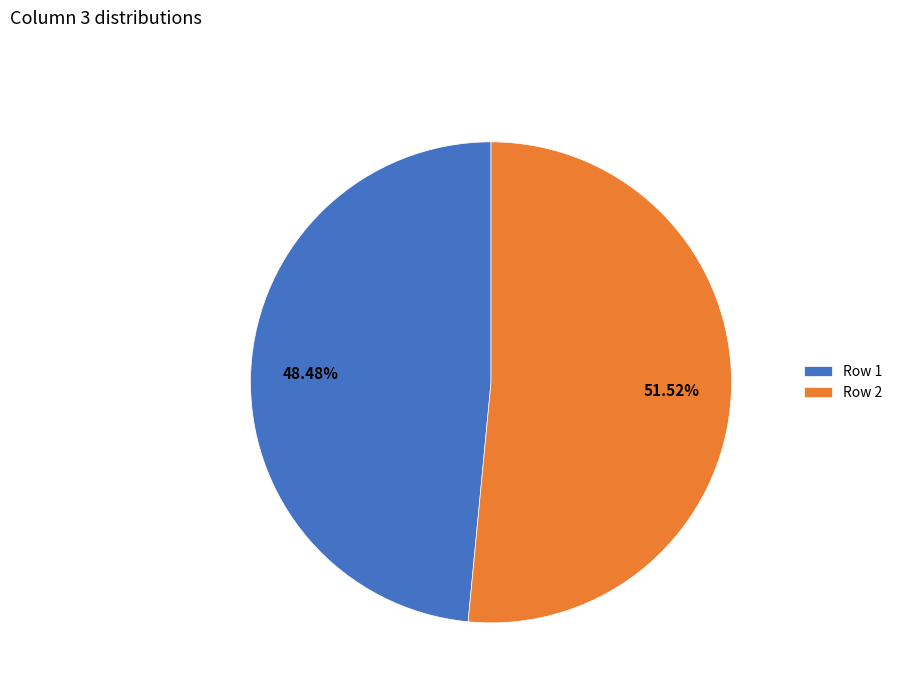

True or false: Row 2 accounts for 40% of the total.

False